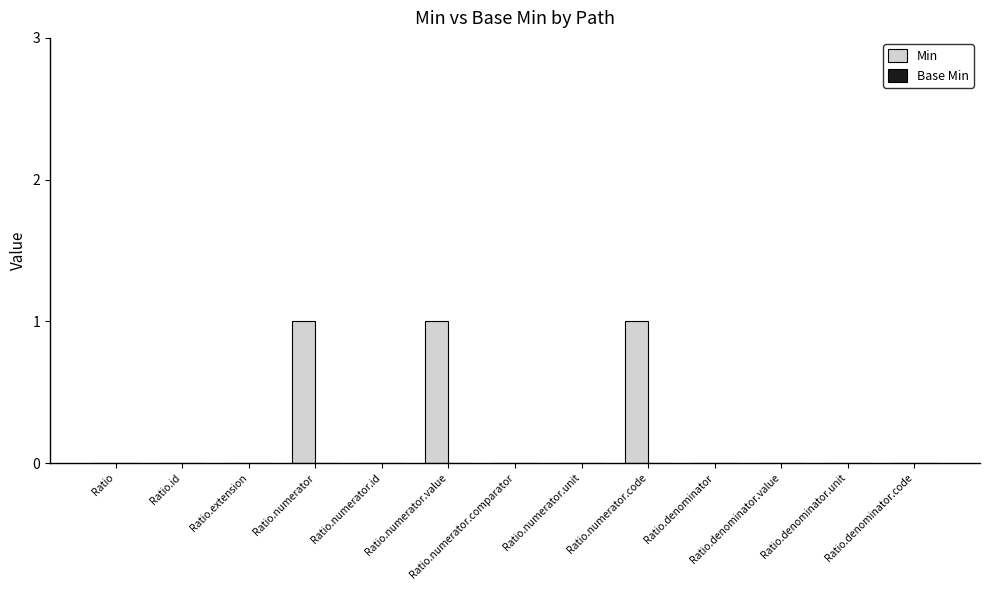

True or false: the data shows 0 at Ratio.denominator.code.

True